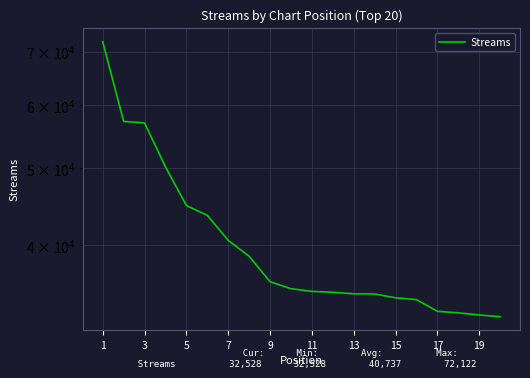

How many values are below 35275?

10